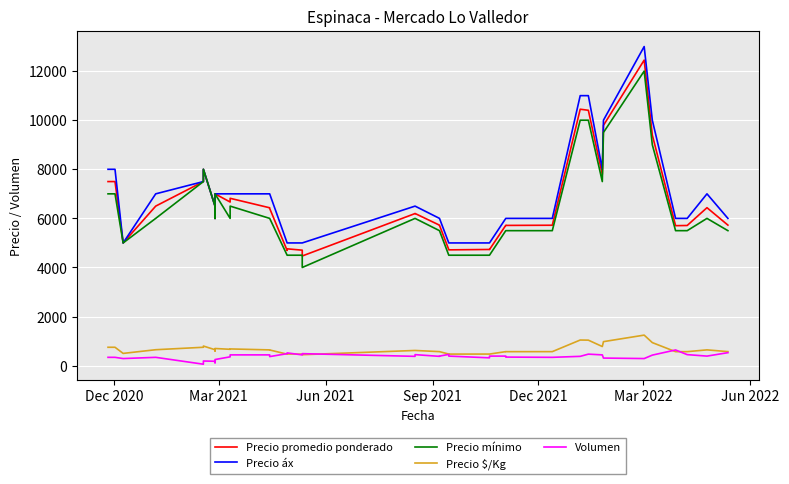

True or false: Volumen and Precio promedio ponderado intersect in this chart.

False